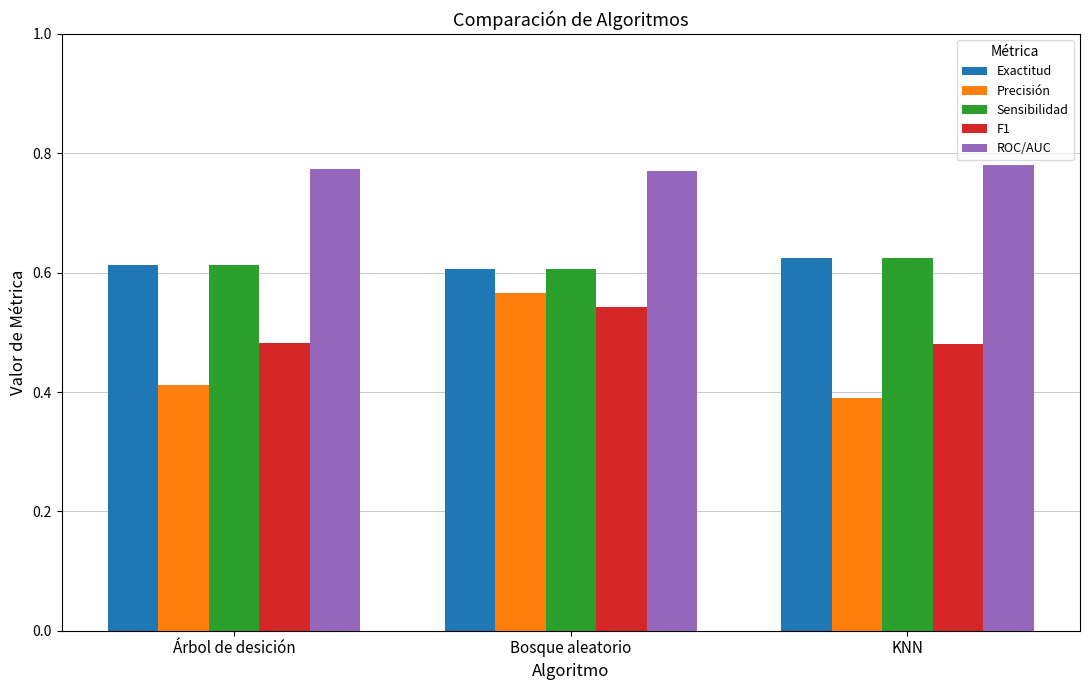

At which label does Precisión reach its peak?

Bosque aleatorio